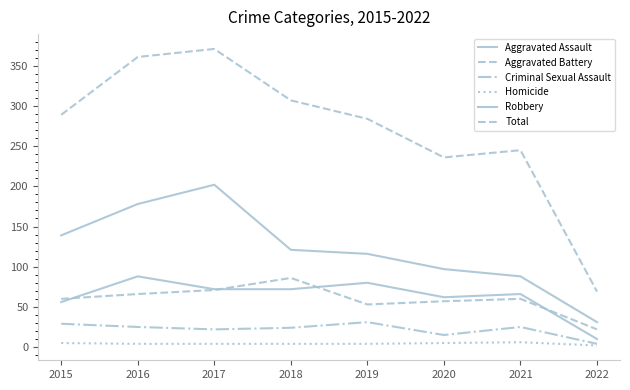

How many lines are shown in the chart?

6